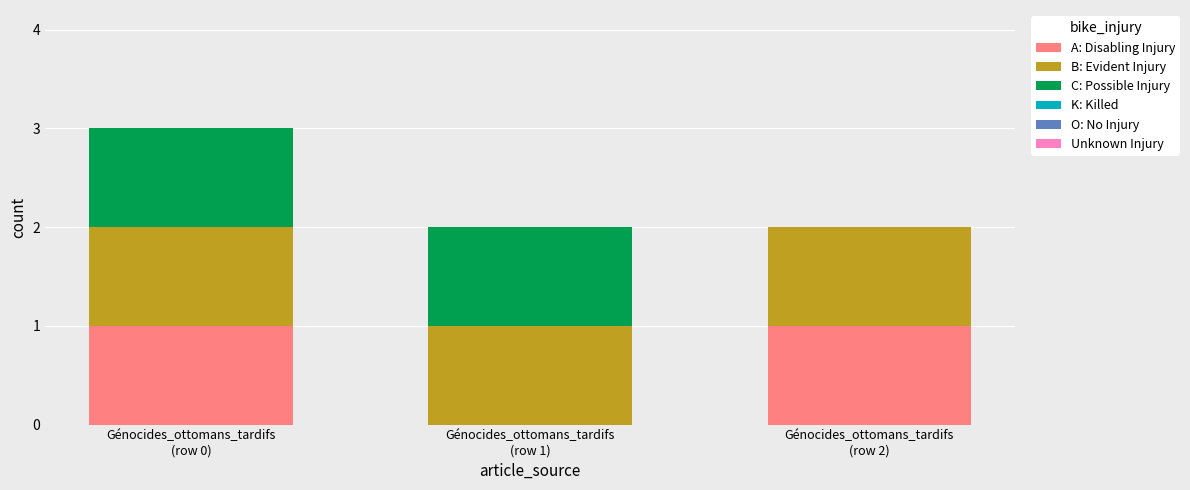

Are the bars grouped side by side (vs. stacked)?

No